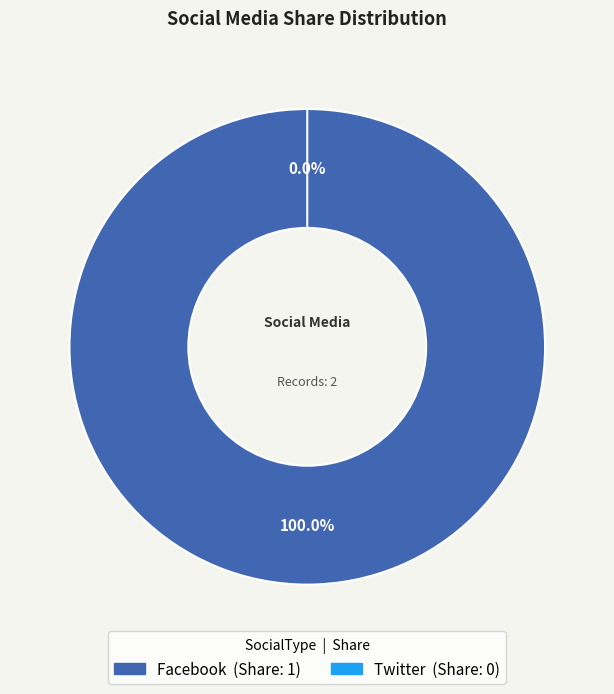

Is Twitter the majority of the pie?

No